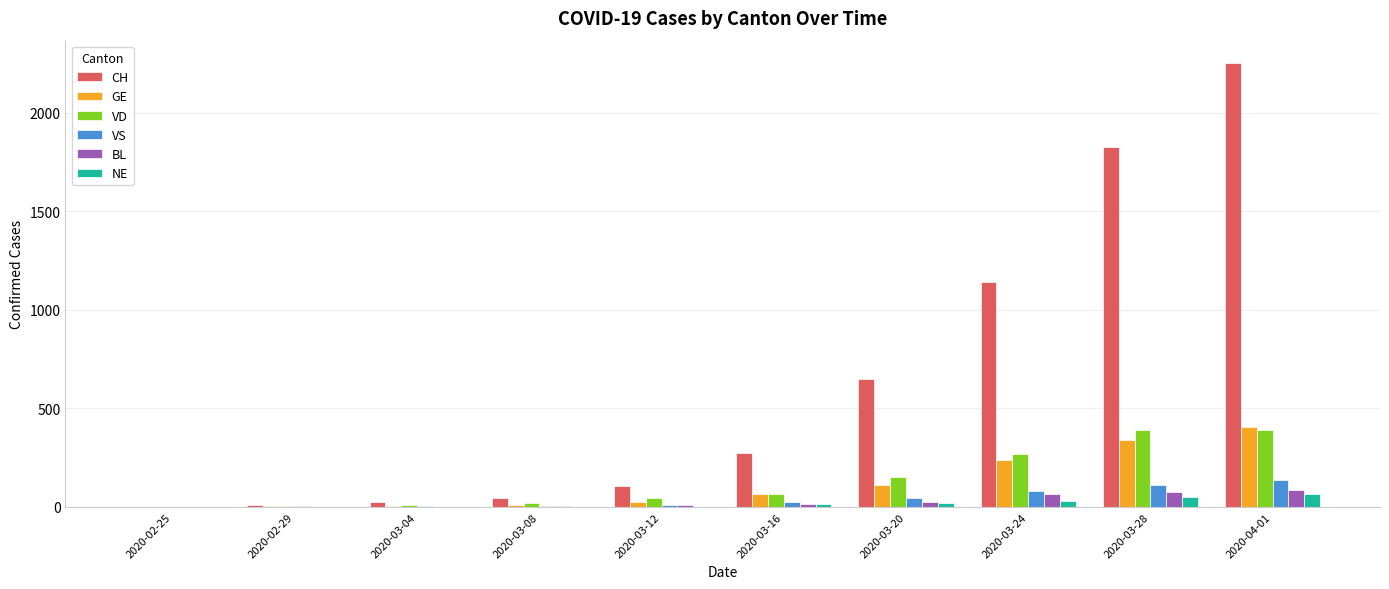

What are all the series names shown in the legend?

CH, GE, VD, VS, BL, NE